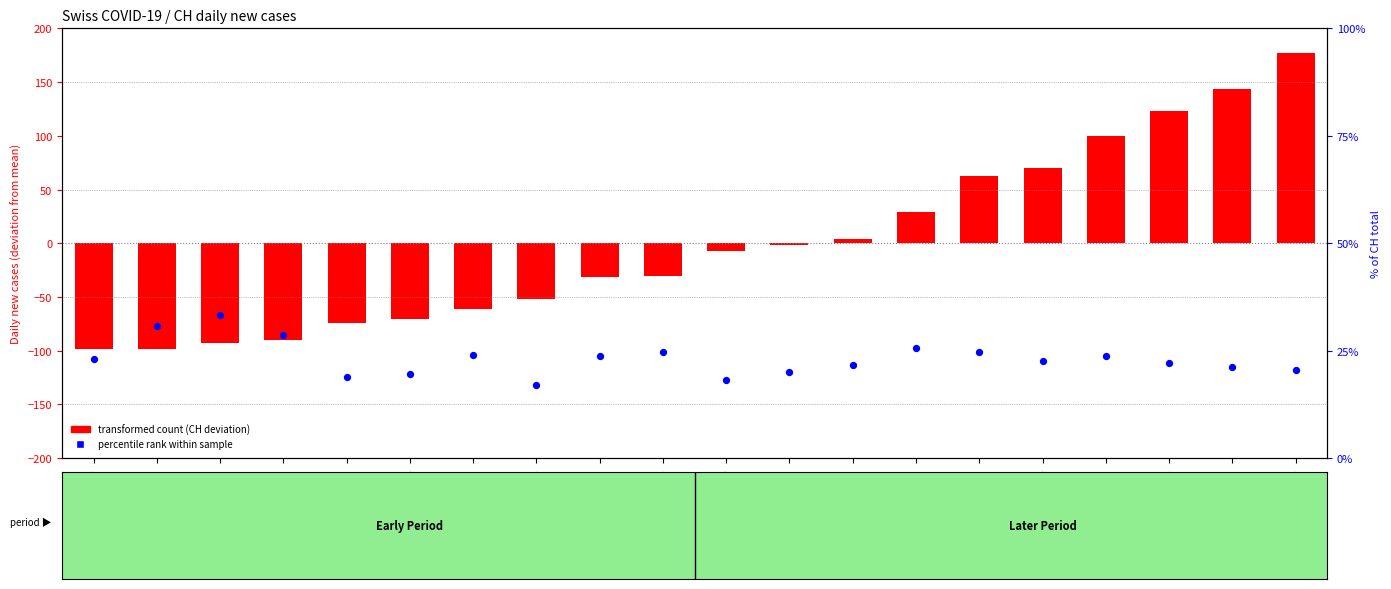

Which series has the largest Y range (max minus min)?

transformed count (CH)